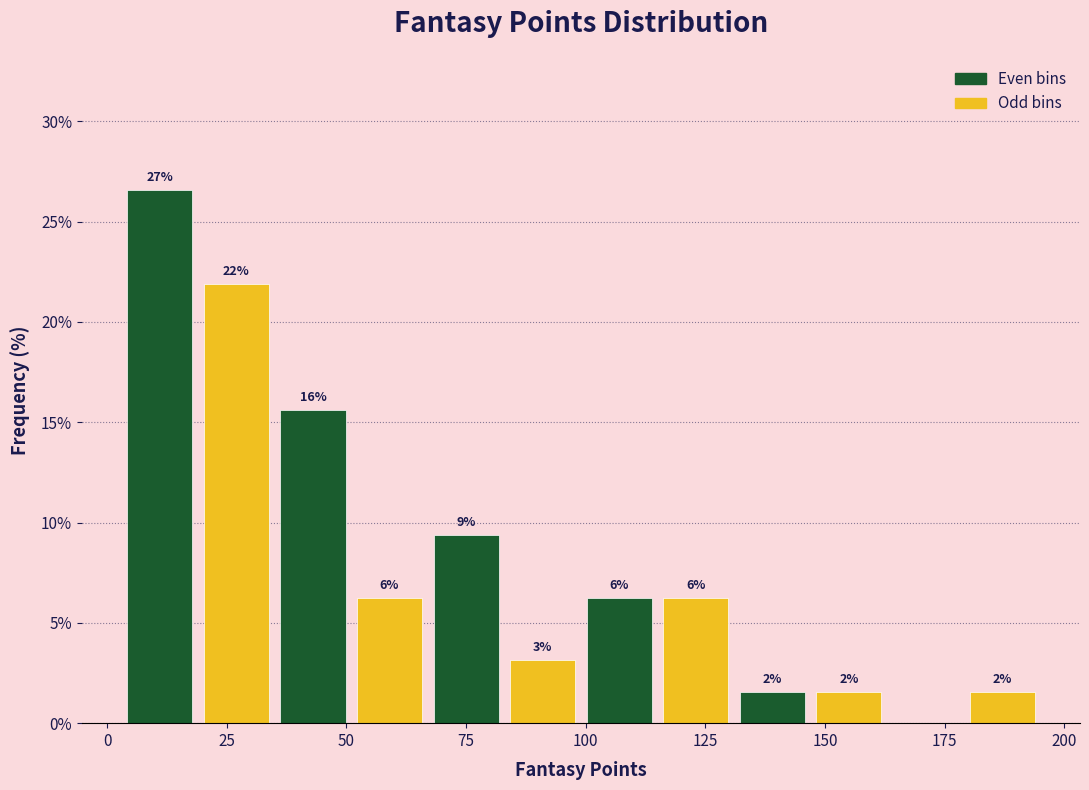

Around what value on the x-axis is the tallest bar? Give the approximate position of its centre, as read against the axis.

10